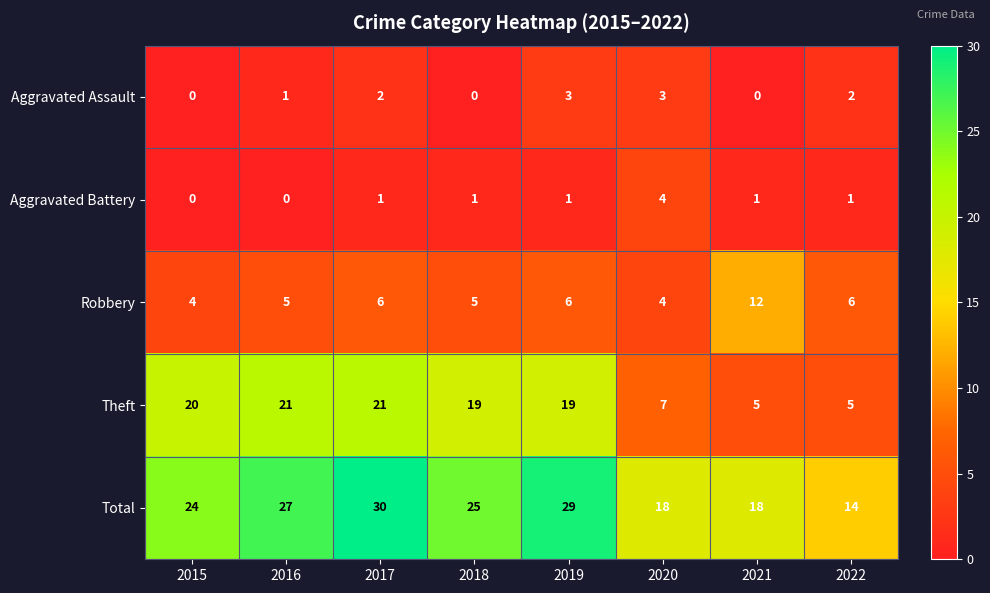

What is the total value across all series at 2016?

54